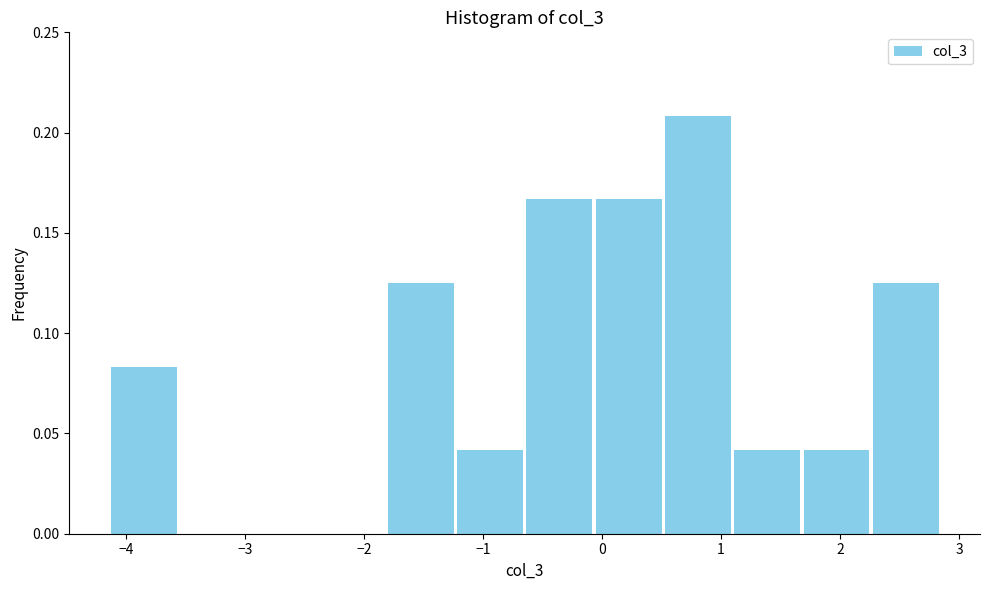

What is the height of the bar covering -0.1 to 0.5 on the x-axis? Neither the bar edges nor the heights are printed on the chart, so give them approximately, as read against the axes.

0.165